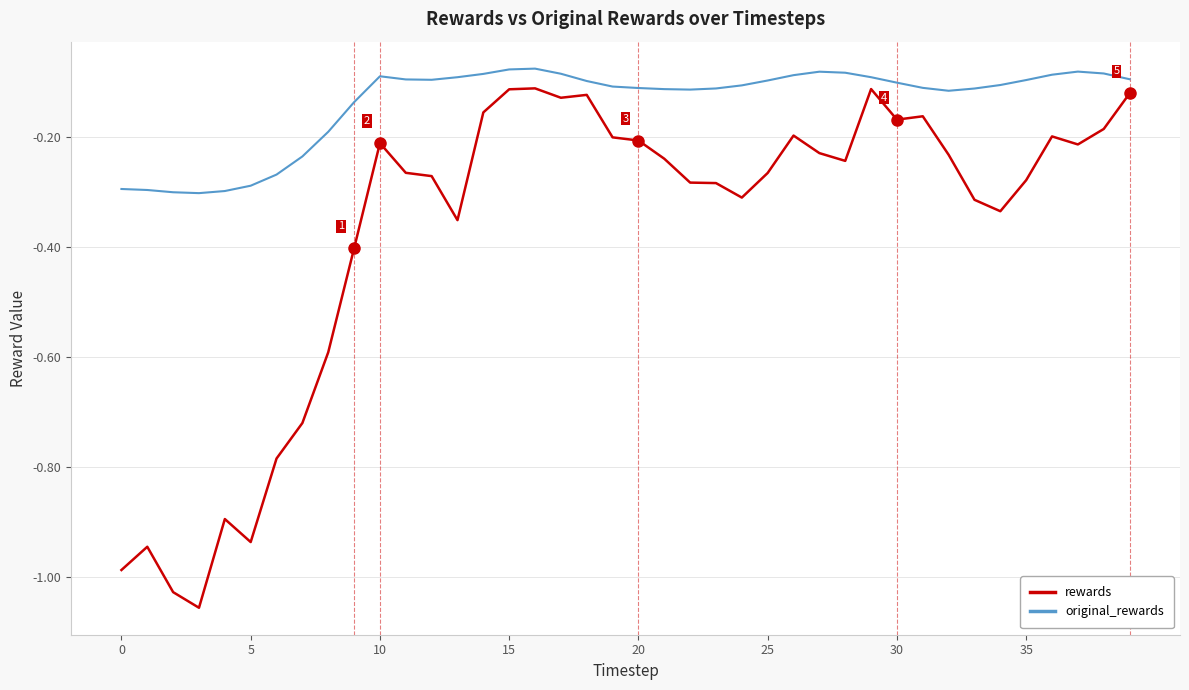

What is the sum of all original_rewards values?

-5.5